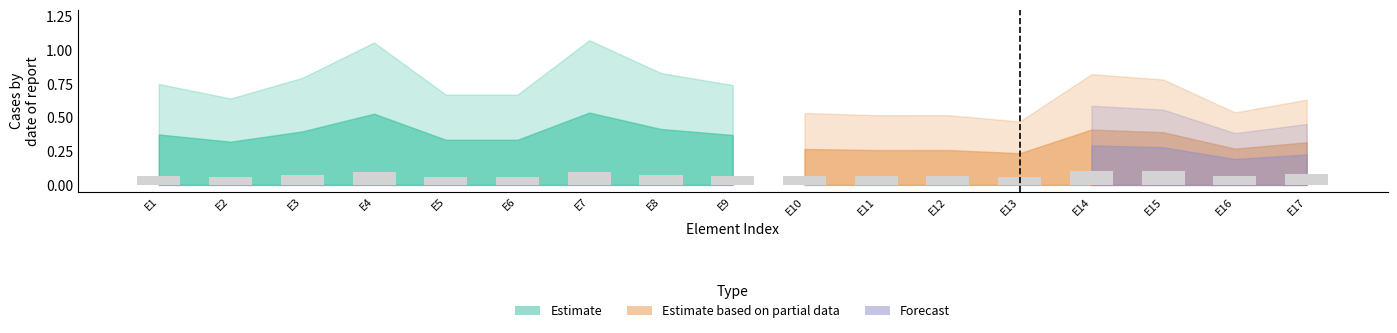

What is the sum of all values?

1.3